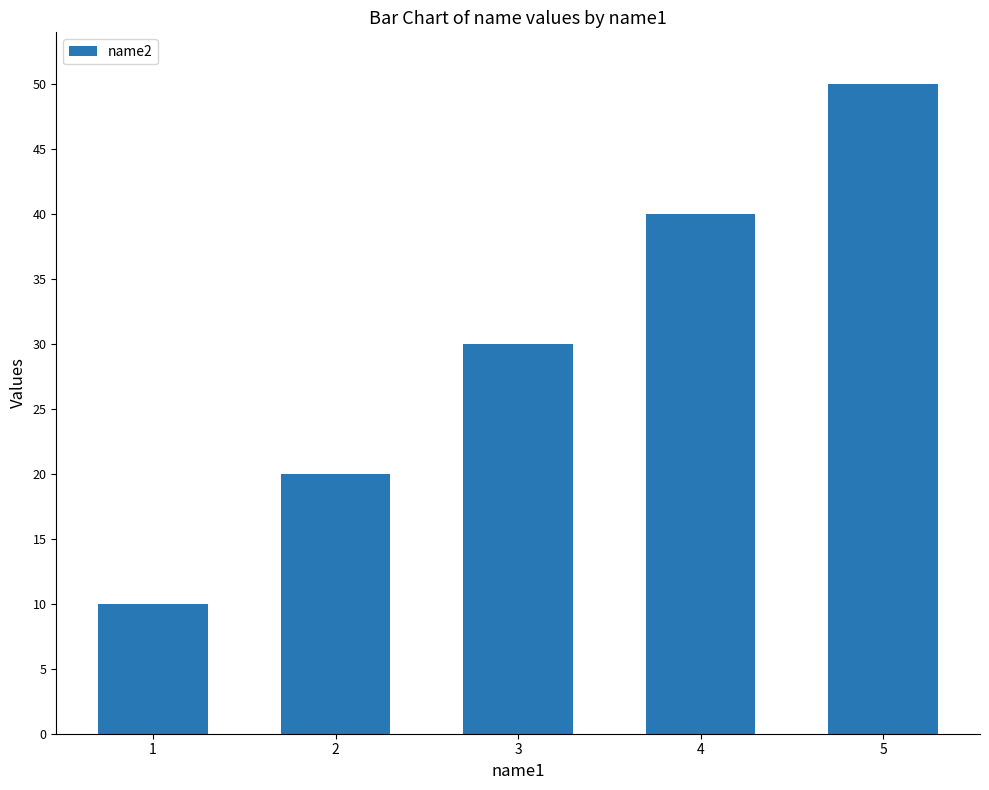

List the labels in order of value, smallest first.

1, 2, 3, 4, 5